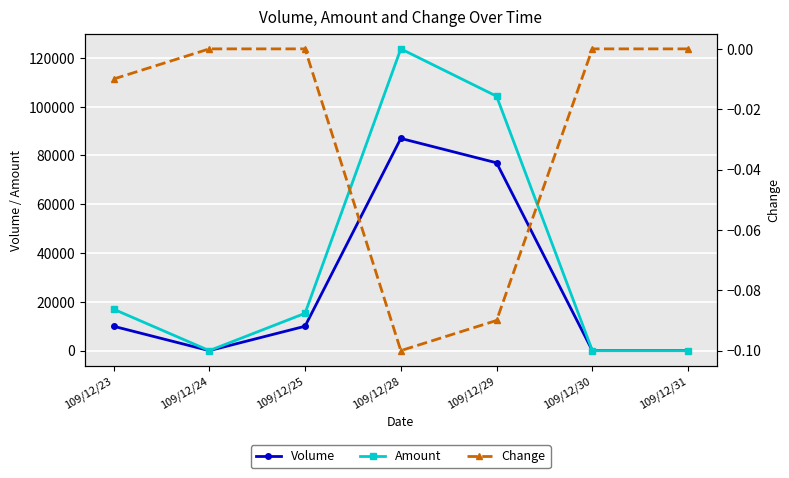

At which label is Amount closest to 61855?

109/12/29